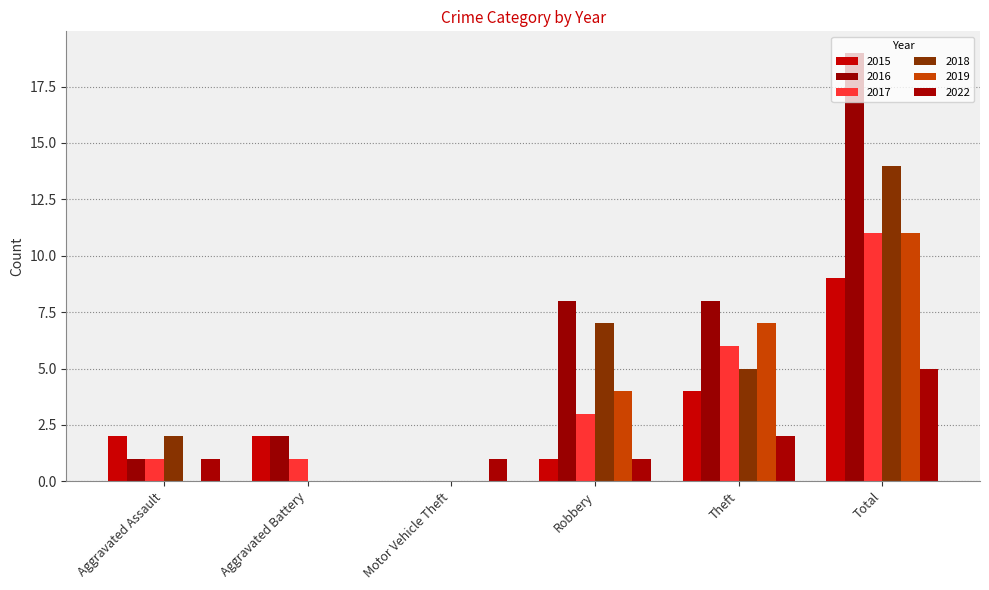

Reading right to left, list all the values displayed in this chart.

2015: 9	4	1	0	2	2
2016: 19	8	8	0	2	1
2017: 11	6	3	0	1	1
2018: 14	5	7	0	0	2
2019: 11	7	4	0	0	0
2022: 5	2	1	1	0	1